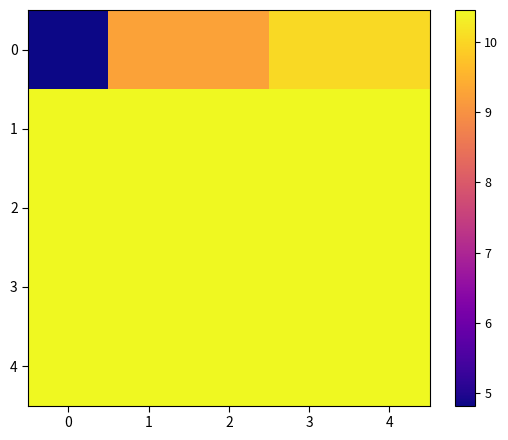

What is the greatest value displayed?

10.5